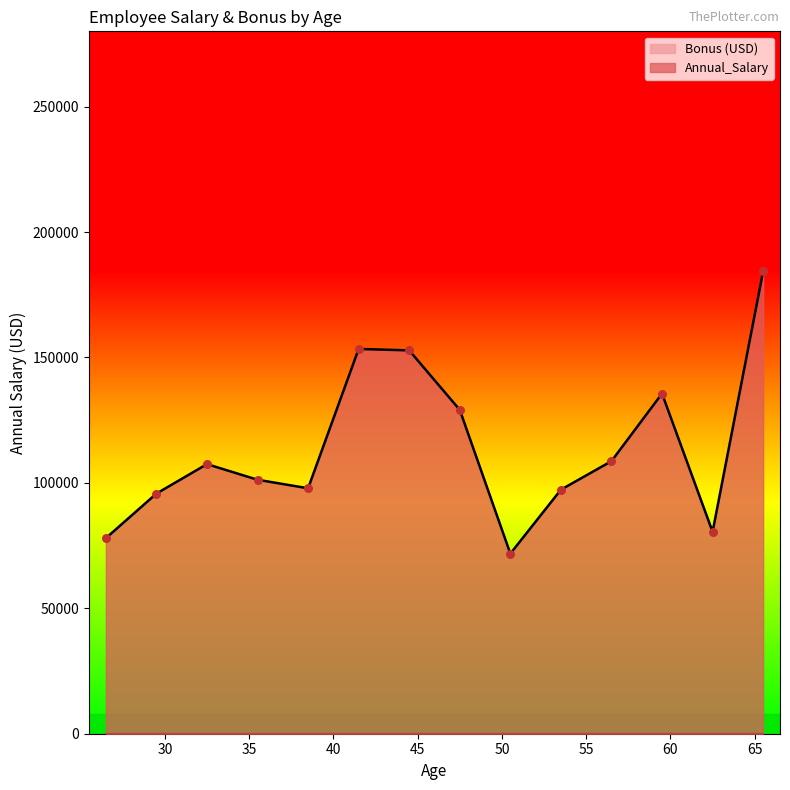

Which series has the largest total across all categories?

Annual_Salary